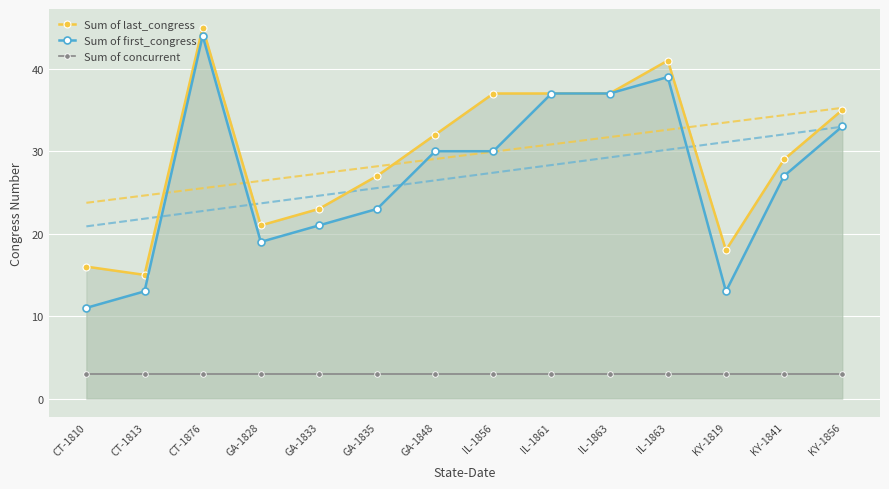

True or false: Sum of concurrent and Sum of first_congress cross at least once.

False